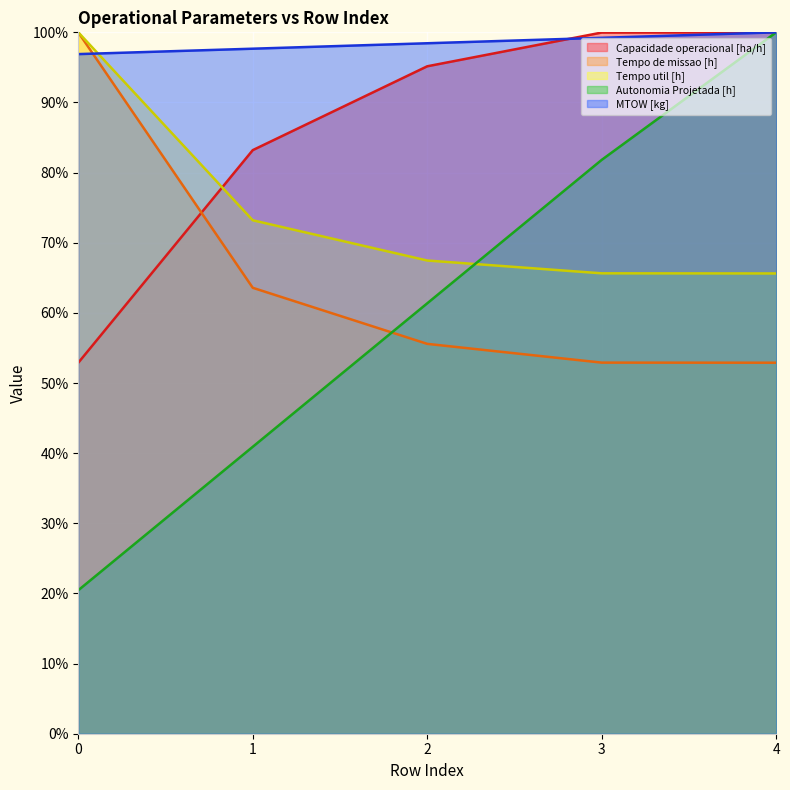

What is the maximum value shown in the chart?

100.0